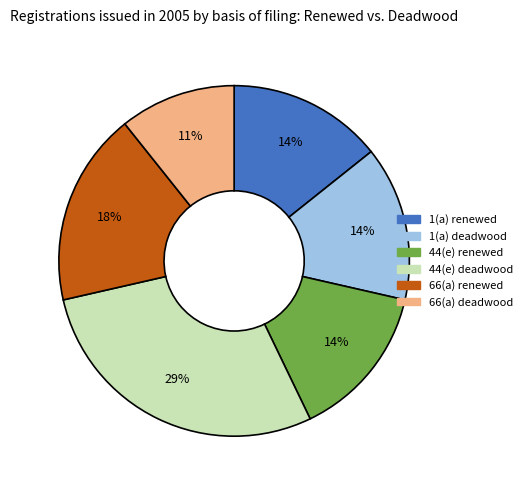

How many slices are in this pie chart?

6